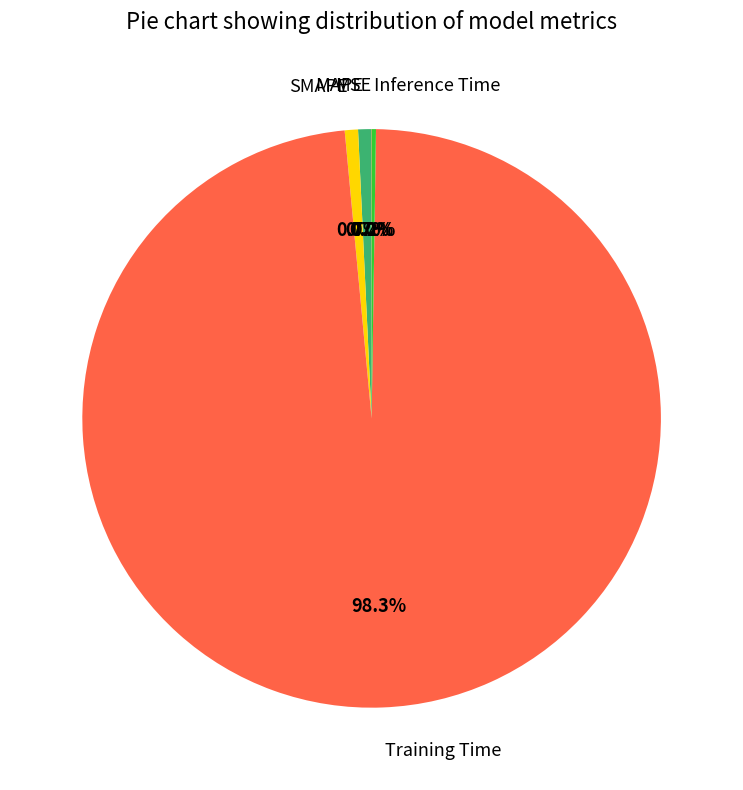

Does Training Time represent more than half of the total?

Yes